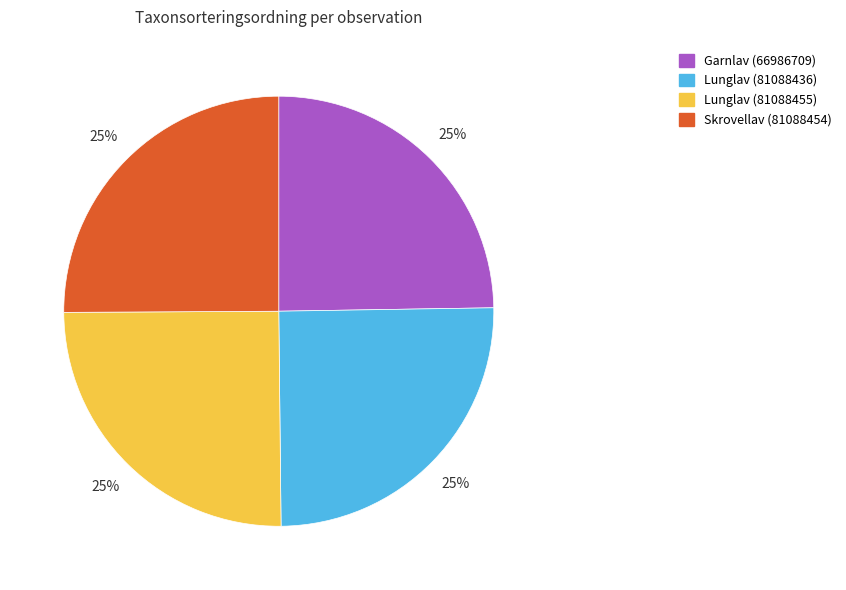

What is the ratio of the value at Garnlav (66986709) to the value at Lunglav (81088455)?

1.0